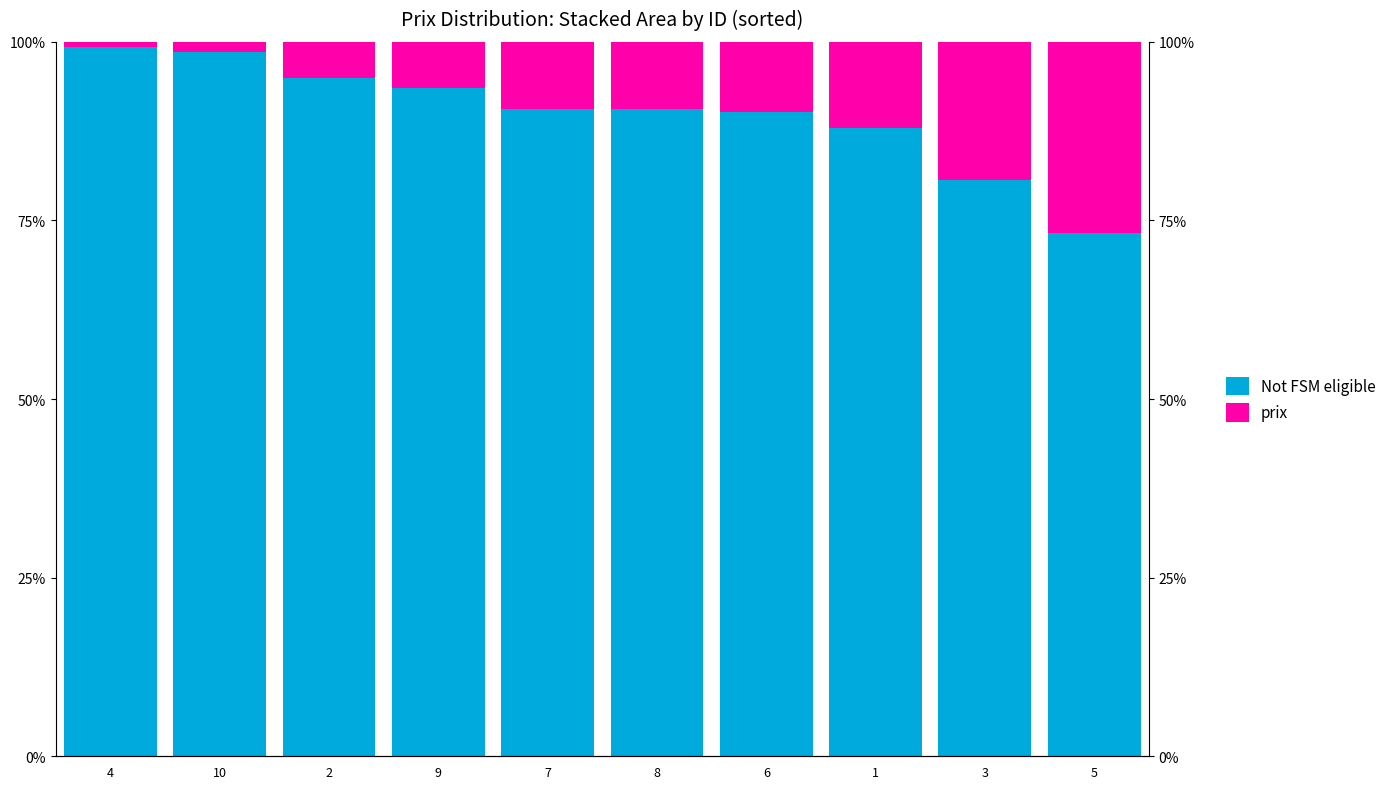

True or false: Not FSM eligible has a value of 80.7 at 3.

True